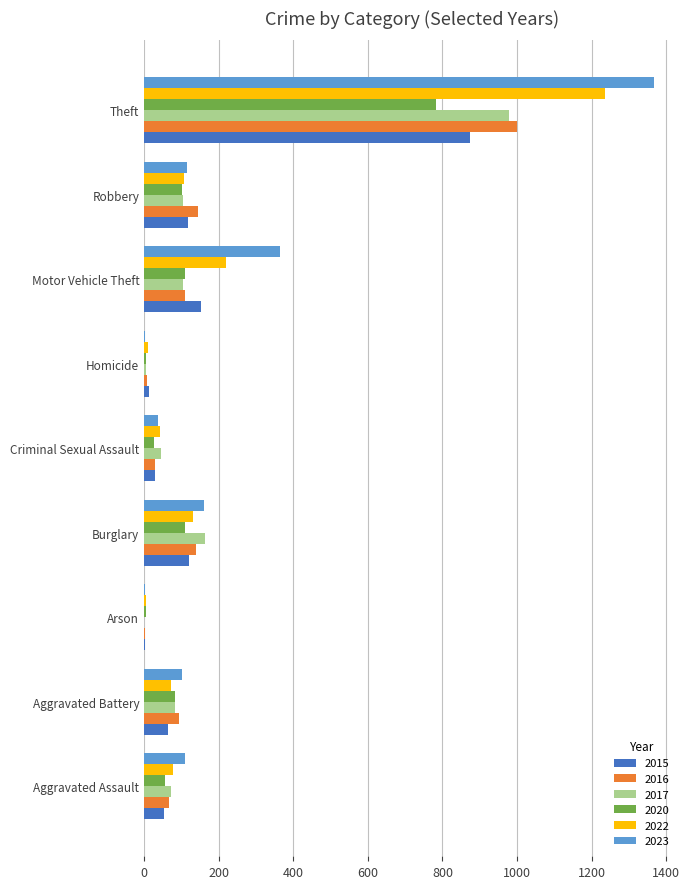

Read the 2023 value at Aggravated Assault.

110